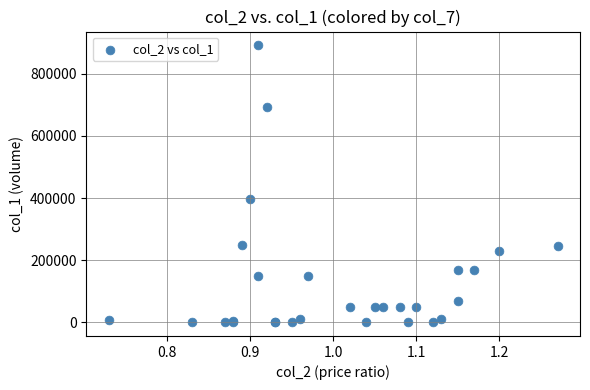

What Y value in the scatter plot is closest to 446000?

396000